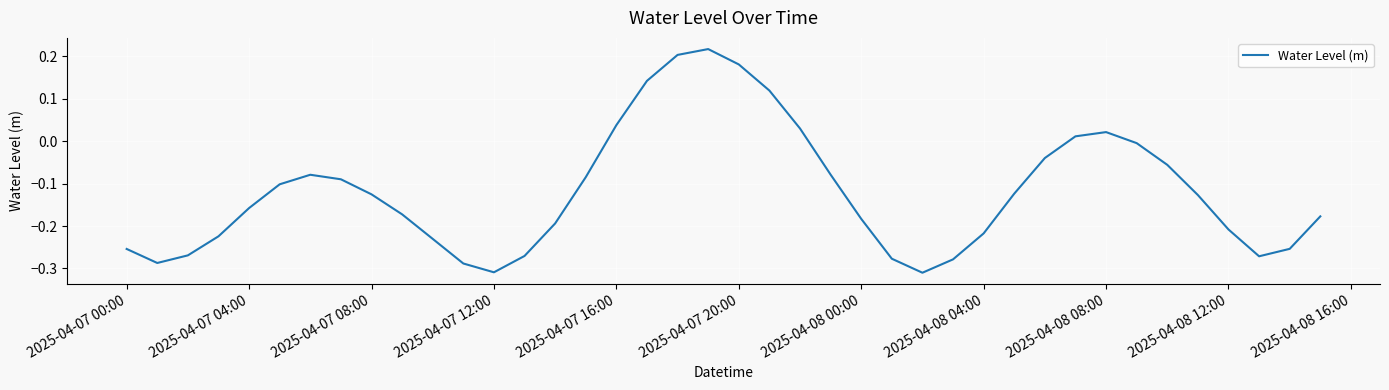

True or false: there are more than 1 points higher than both neighbors.

True